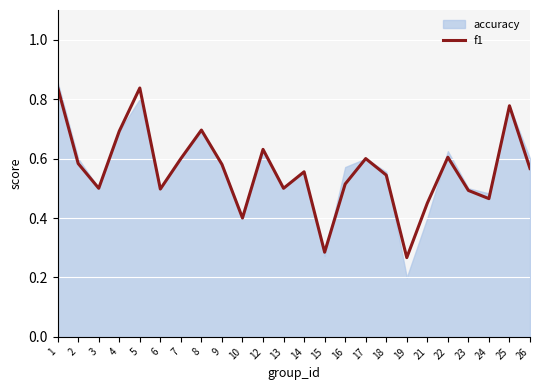

Rank the categories by value from lowest to highest.

19, 15, 10, 21, 24, 23, 6, 3, 13, 16, 18, 14, 26, 9, 2, 7, 17, 22, 12, 4, 8, 25, 5, 1